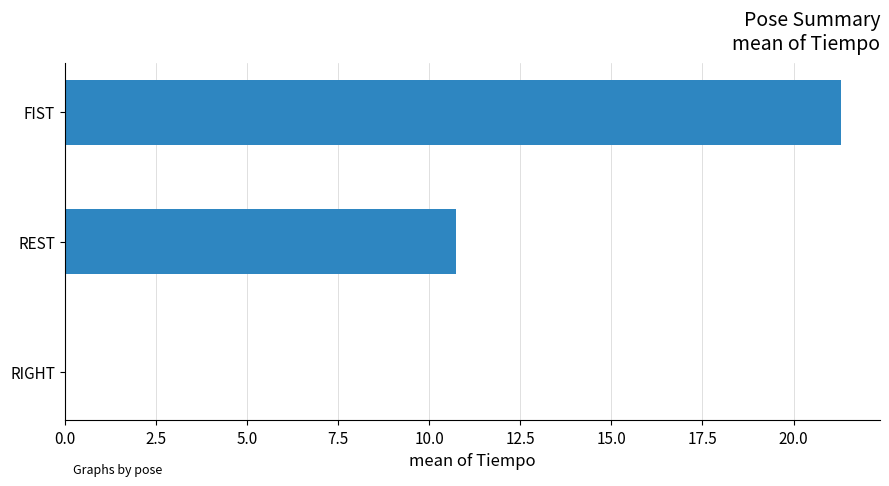

What is the greatest value displayed?

21.3